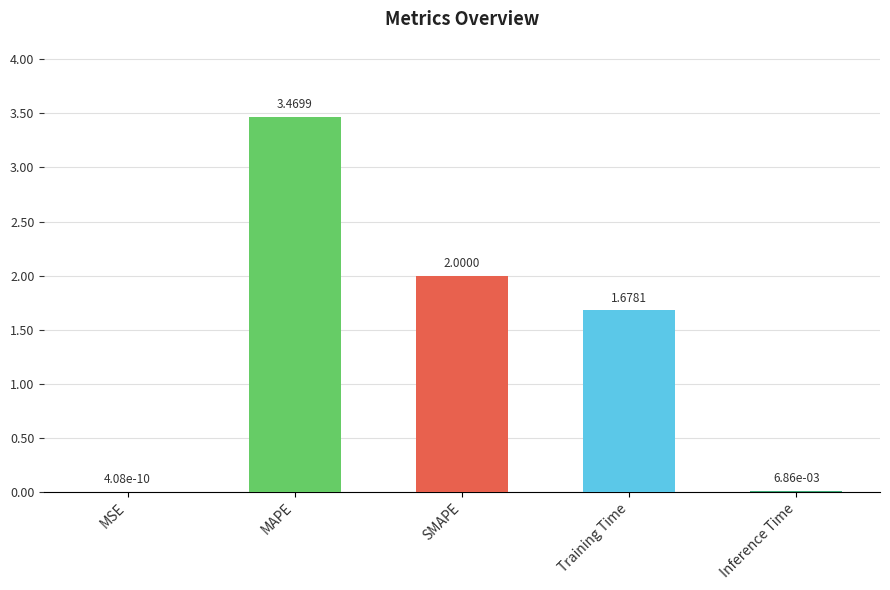

Between MAPE and SMAPE, which is larger?

MAPE